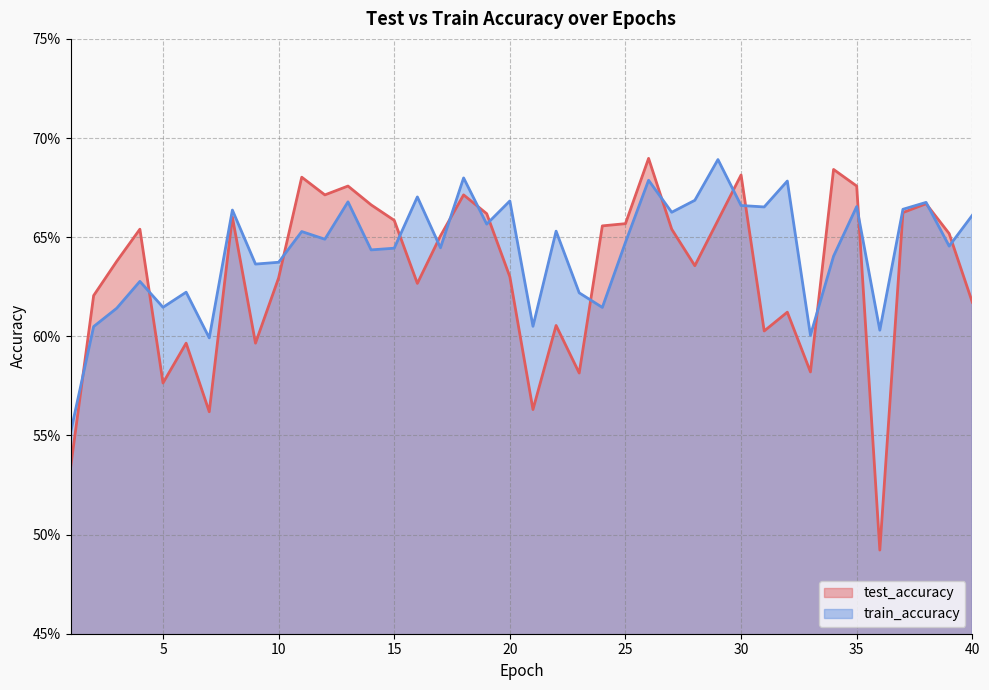

Which series changed the most between 4 and 24?

train_accuracy